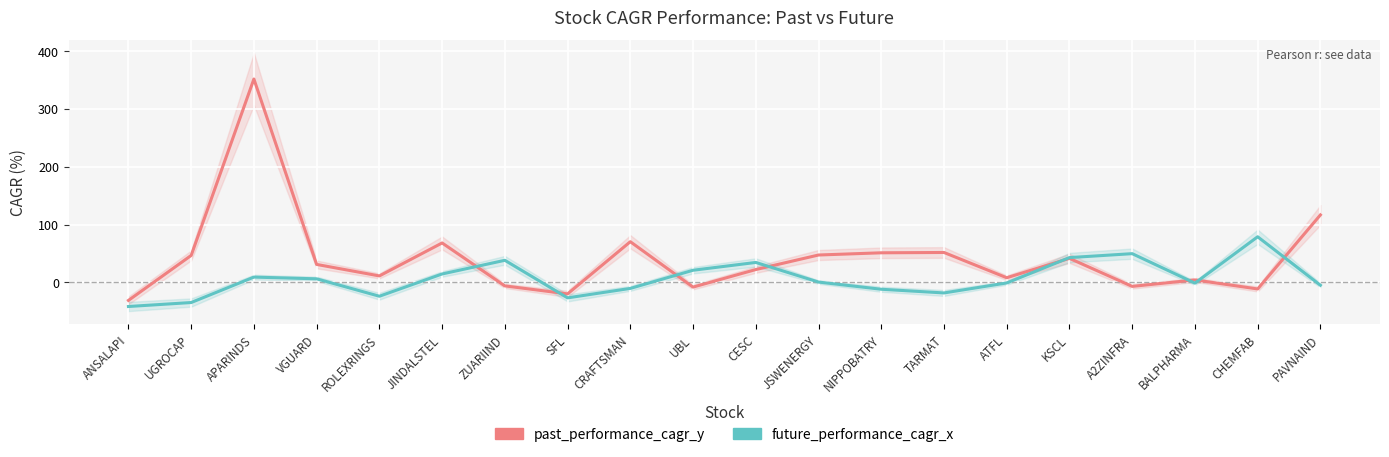

What is the label of the 9th point from the left?

CRAFTSMAN